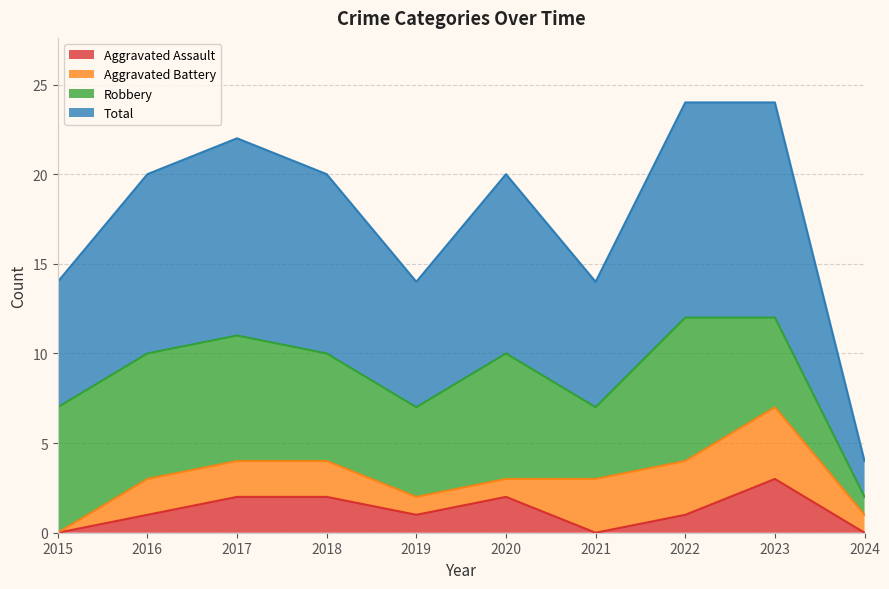

True or false: Aggravated Assault has a value of 2 at 2017.

True